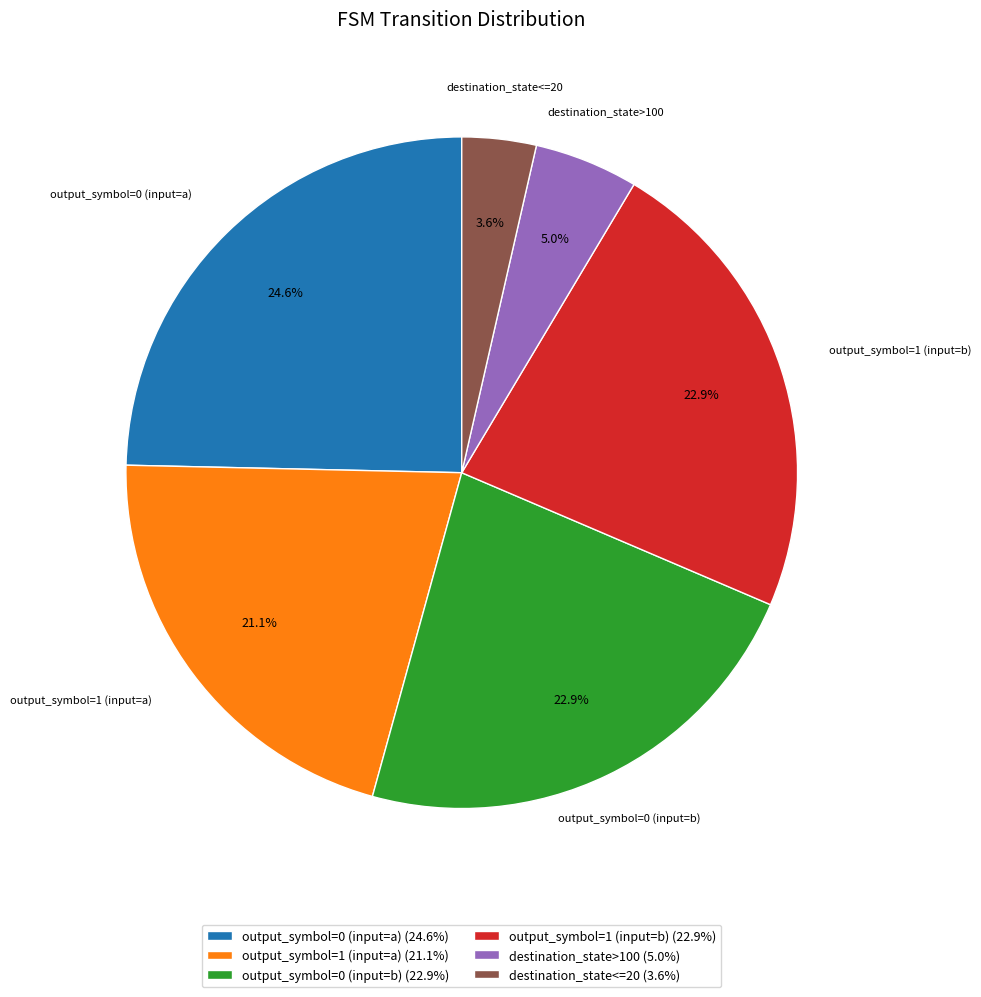

How many slices are in this pie chart?

6